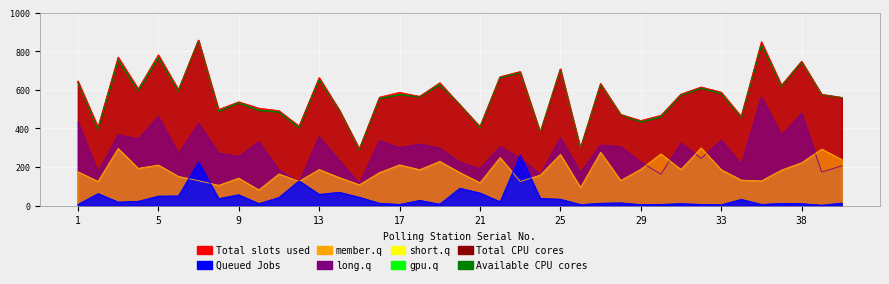

Does the chart display data point markers on the line(s)?

No